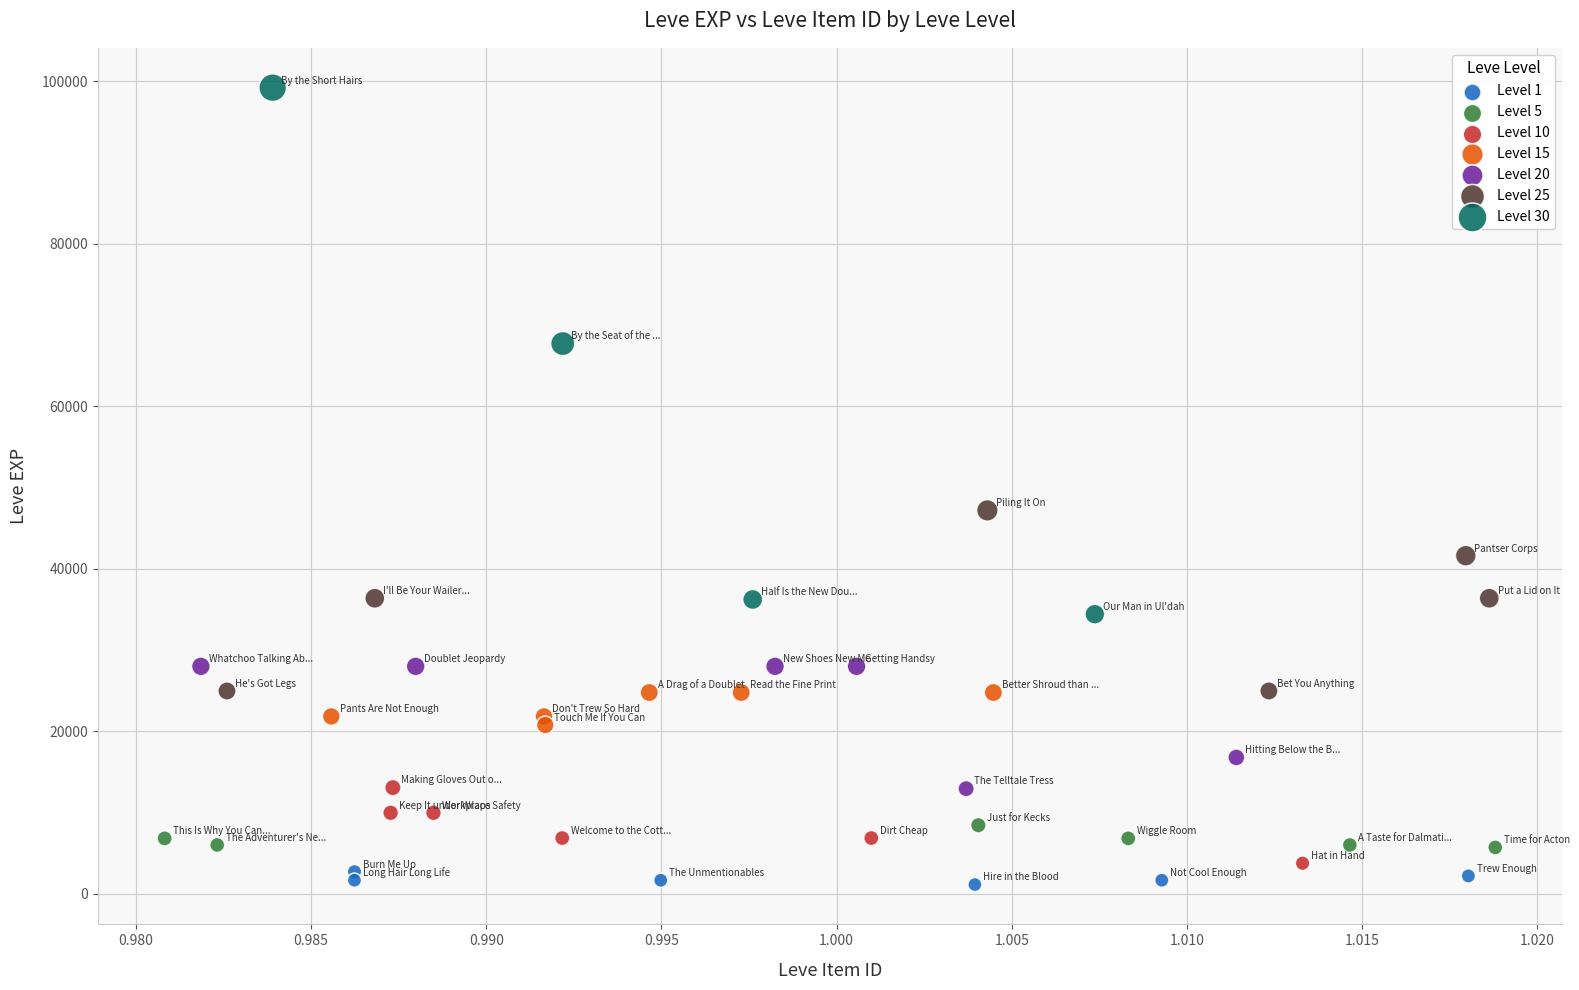

Which series contains the highest Y value?

Level 30